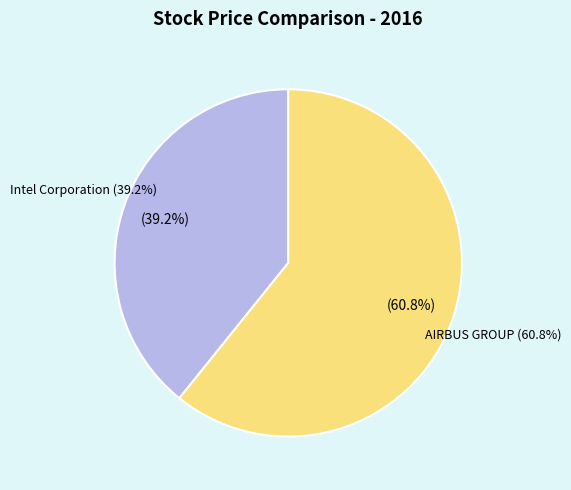

To the nearest percent, what is the combined percentage of Intel Corporation and AIRBUS GROUP?

100%